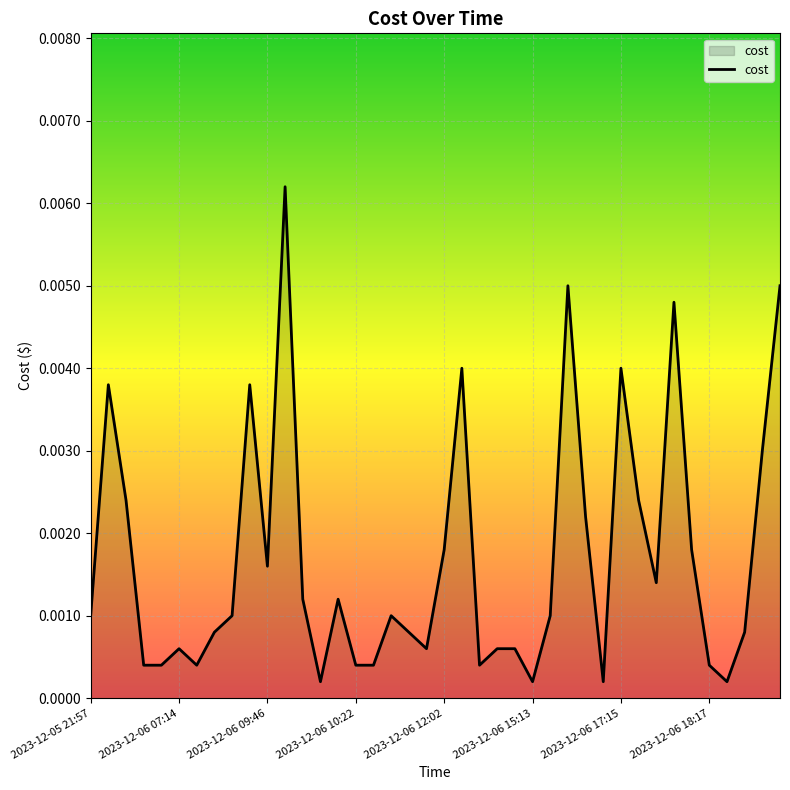

Which has a higher value, 2023-12-06 17:15 or 2023-12-06 10:22?

2023-12-06 17:15